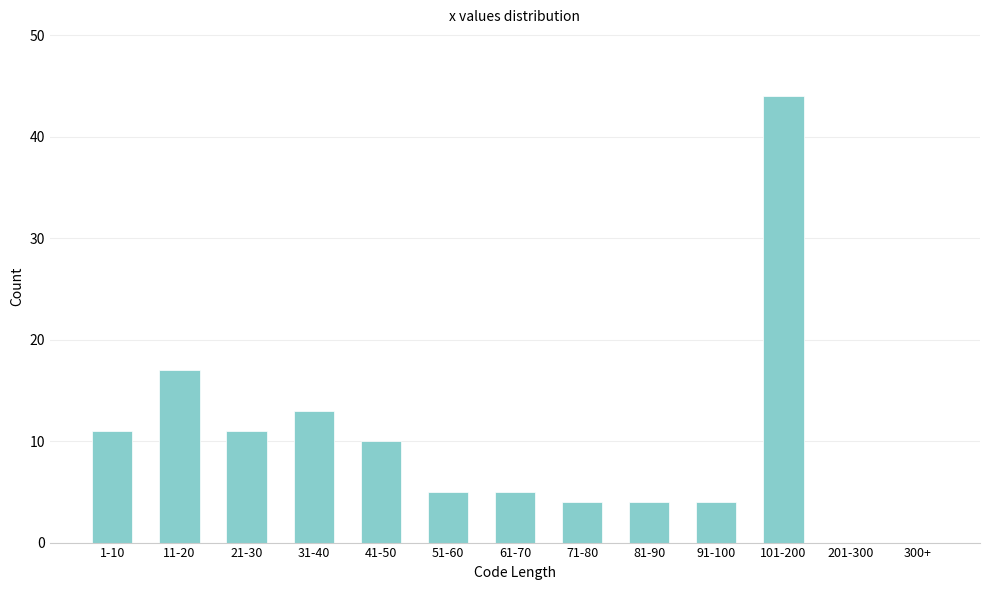

Reading right to left, list all the values displayed in this chart.

300+=0	201-300=0	101-200=44	91-100=4	81-90=4	71-80=4	61-70=5	51-60=5	41-50=10	31-40=13	21-30=11	11-20=17	1-10=11